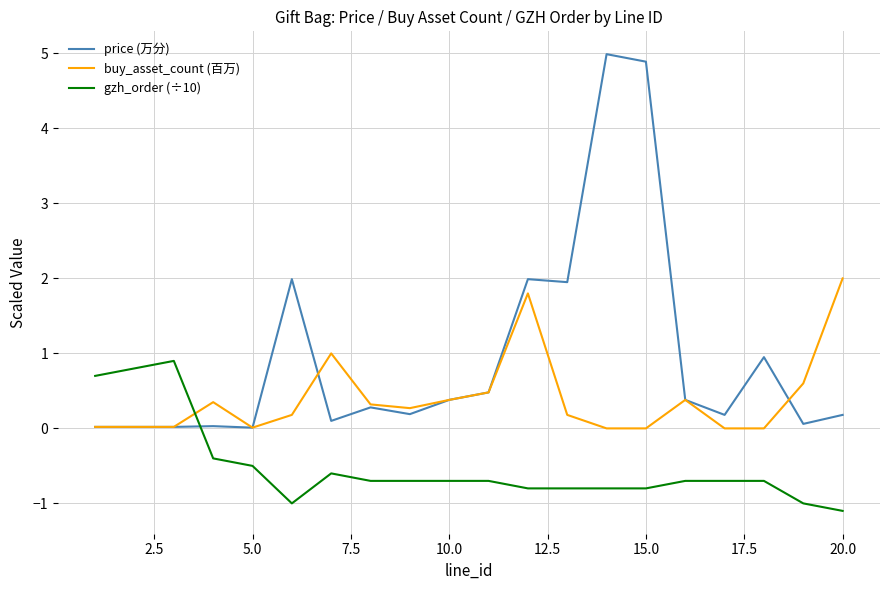

How many intersections are there between buy_asset_count (百万) and gzh_order (÷10)?

1